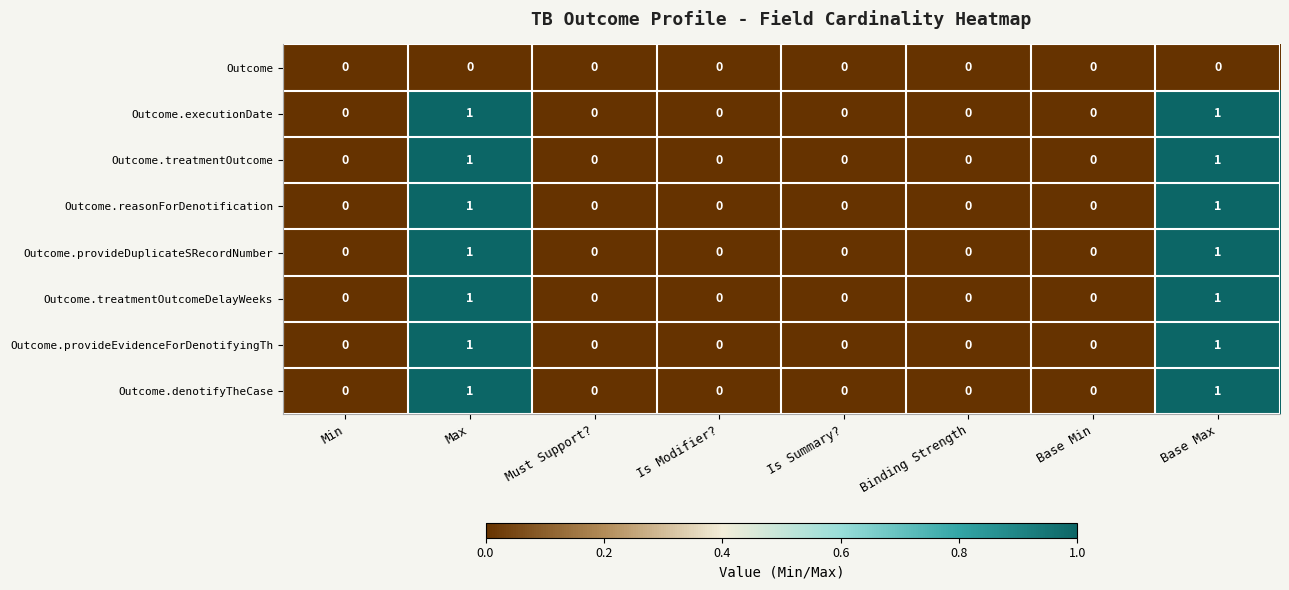

Count the Outcome.treatmentOutcome values in the range 0 to 1.

8